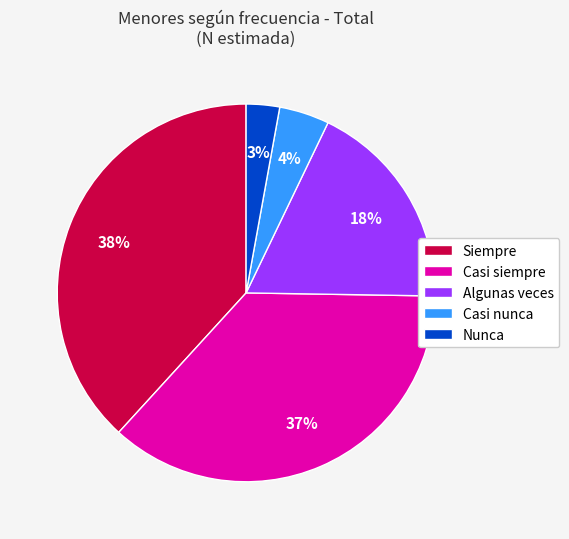

What is the ratio of the value at Nunca to the value at Casi siempre?

0.1